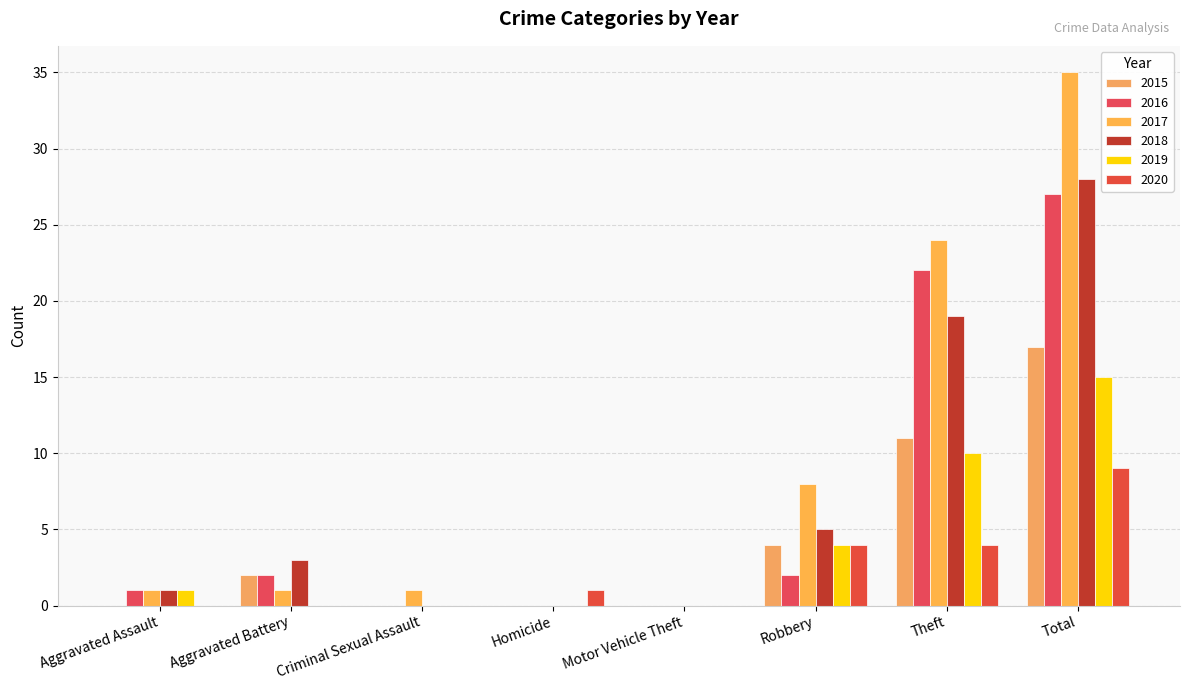

What is the maximum value for 2017?

35